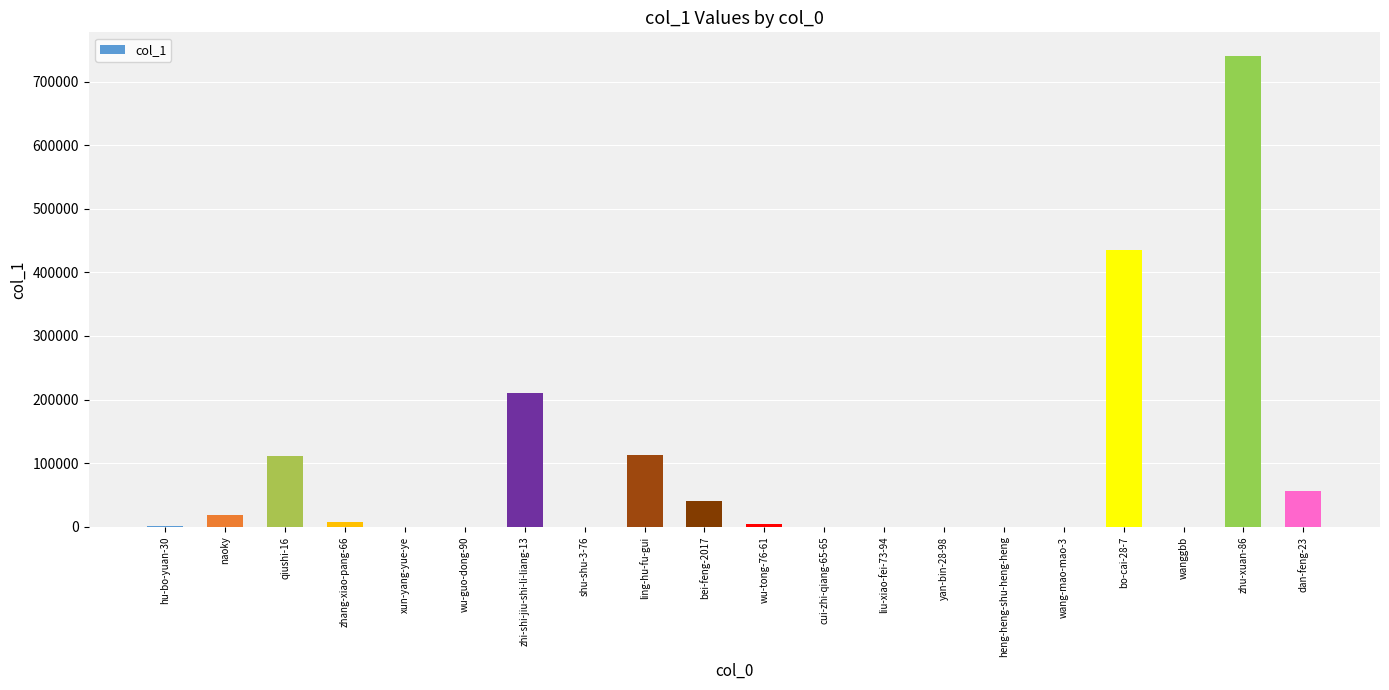

Which has a higher value, cui-zhi-qiang-65-65 or bo-cai-28-7?

bo-cai-28-7